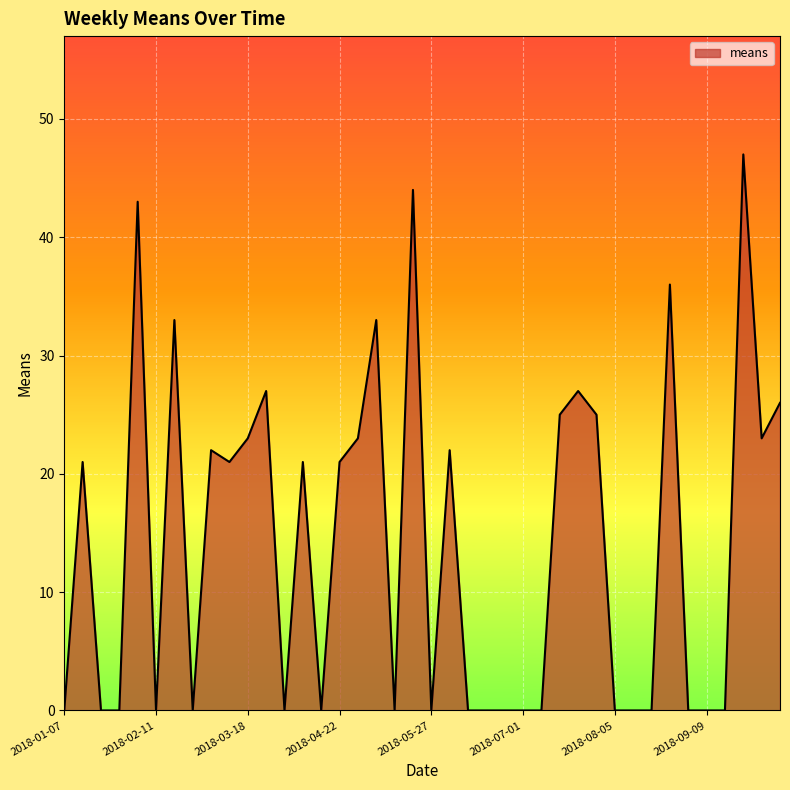

What is the maximum value shown in the chart?

47